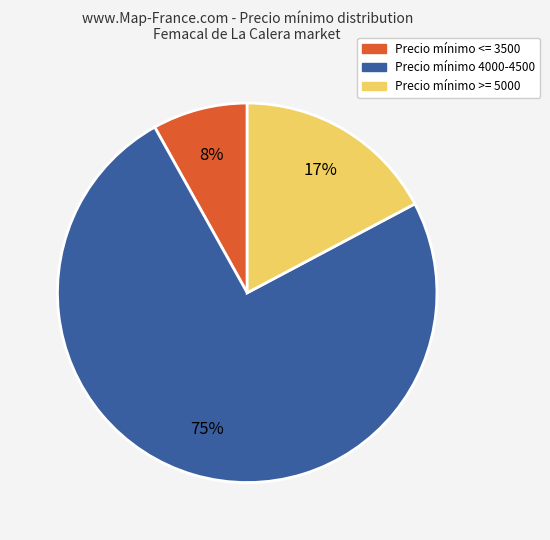

Is Precio mínimo >= 5000 the majority of the pie?

No